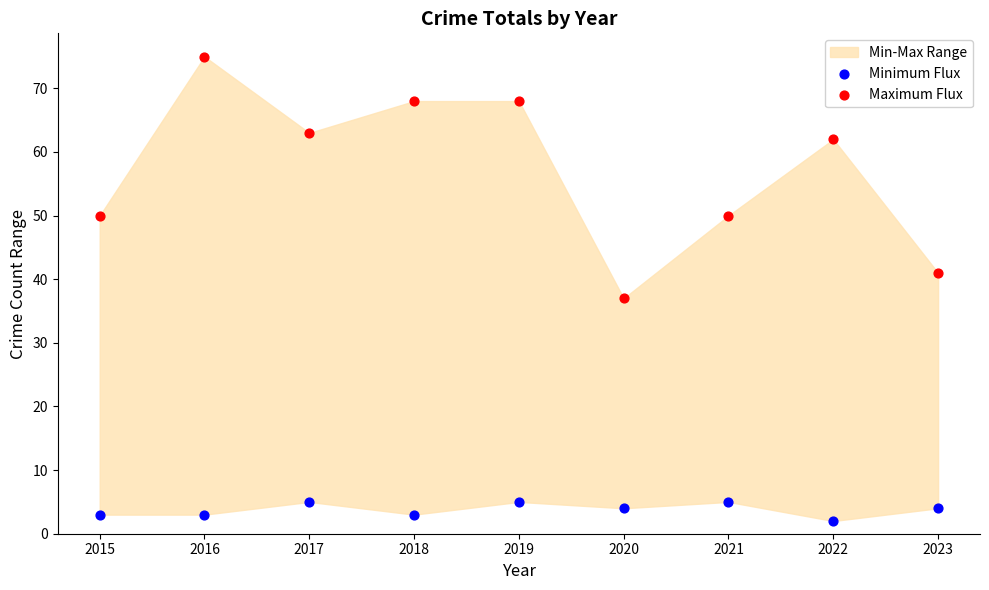

Which series has the widest spread of Y values?

Maximum Flux